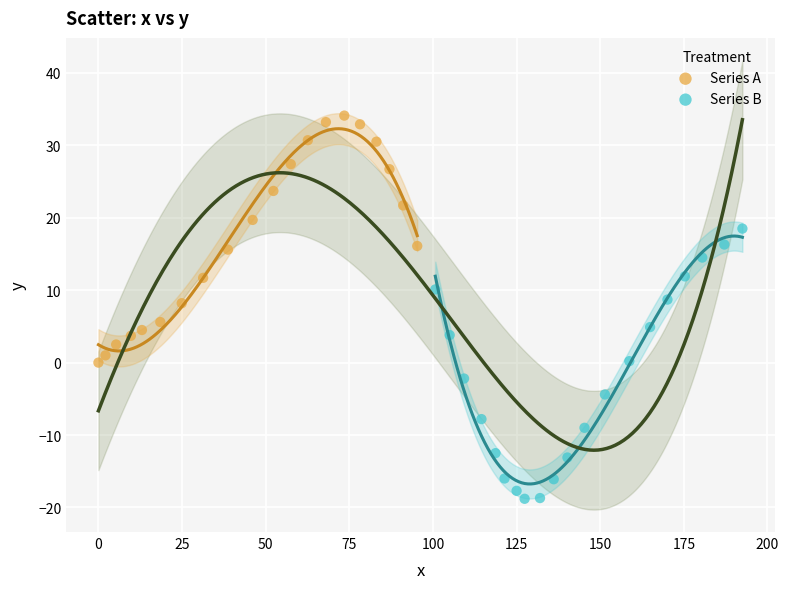

Which series has the largest Y range (max minus min)?

Series B